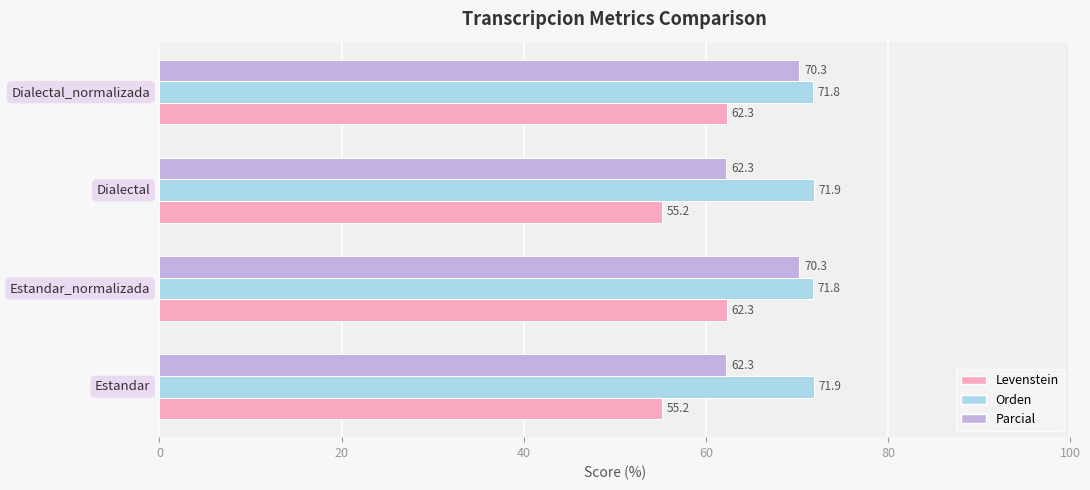

How many values in the Levenstein series are below 62?

2